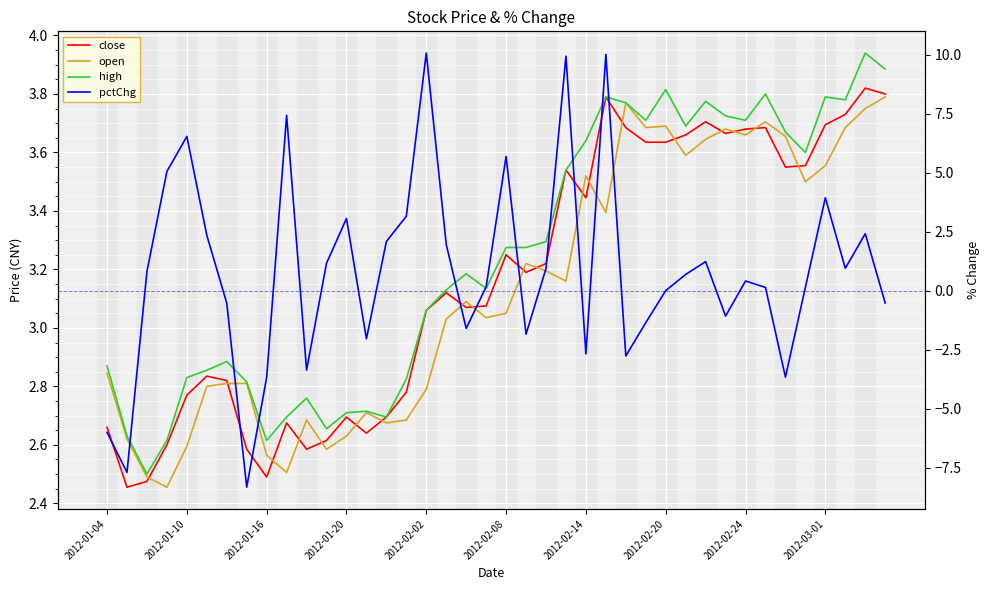

What is the difference between the second highest and second lowest values in the open series?

1.3